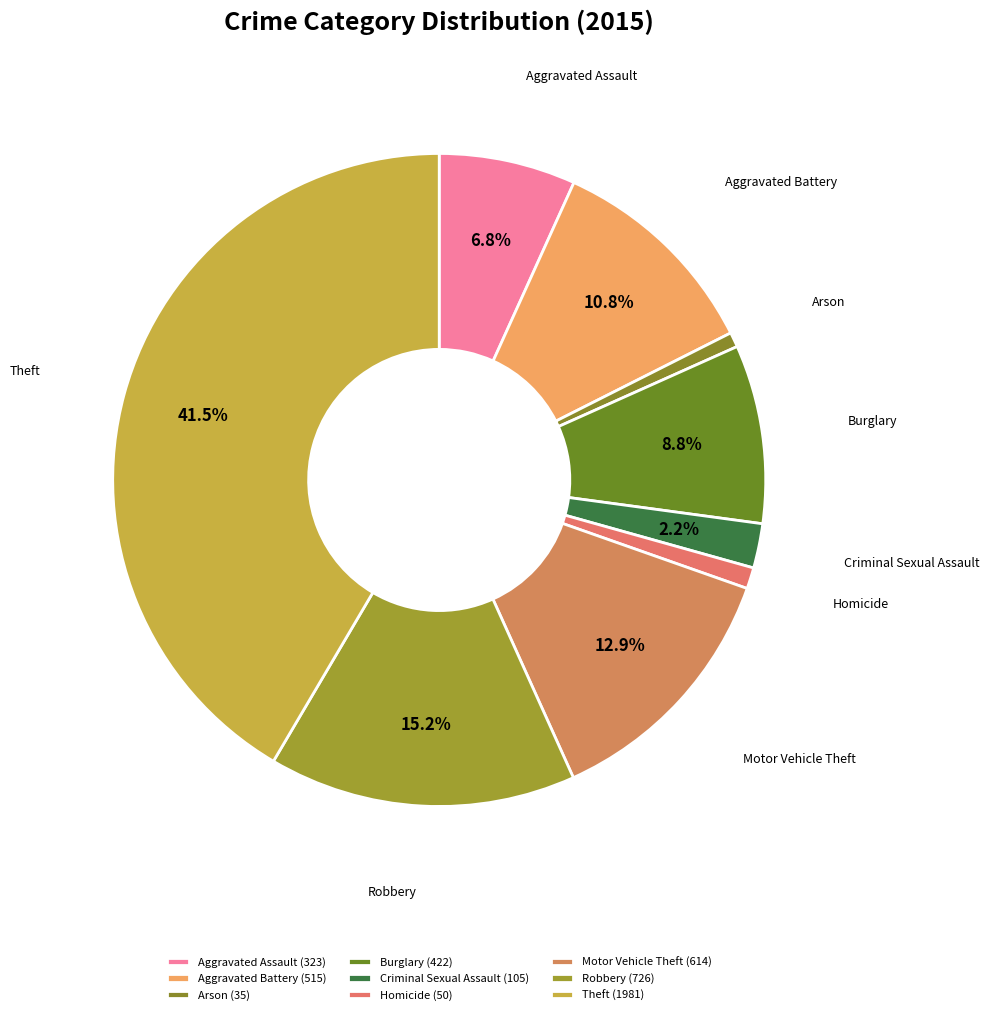

Is it true that Arson is 11% of the pie?

False